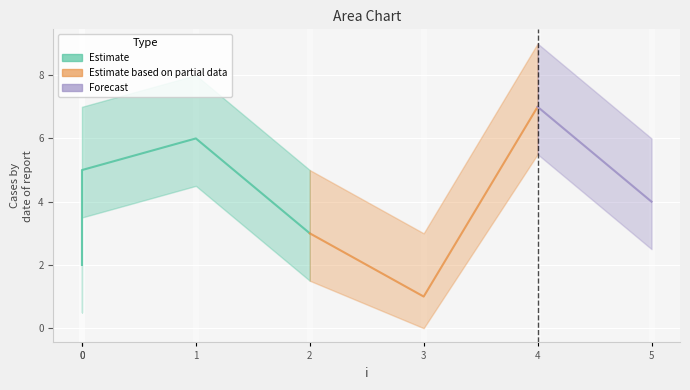

True or false: j has a value of 2 at 0.

True